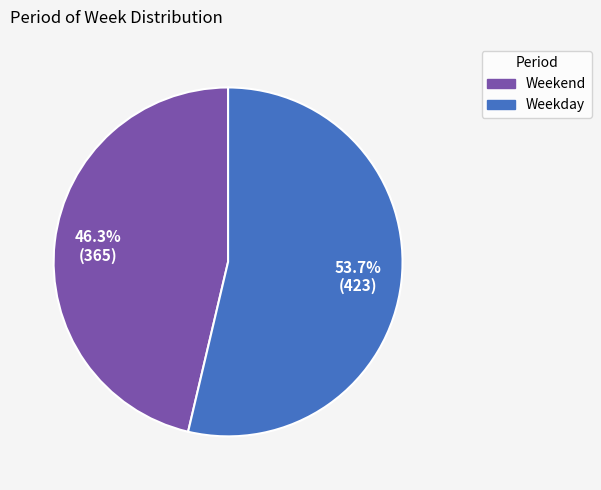

Between Weekday and Weekend, which is larger?

Weekday